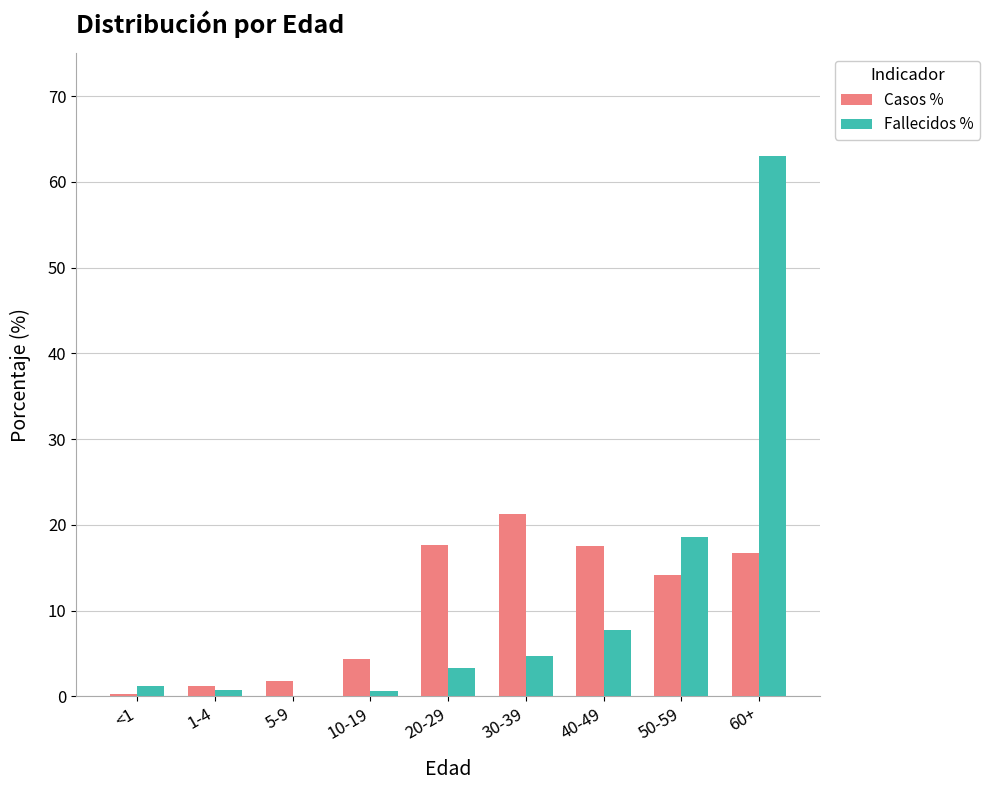

Is the value of Casos % at 30-39 greater than the value of Fallecidos % at <1?

Yes